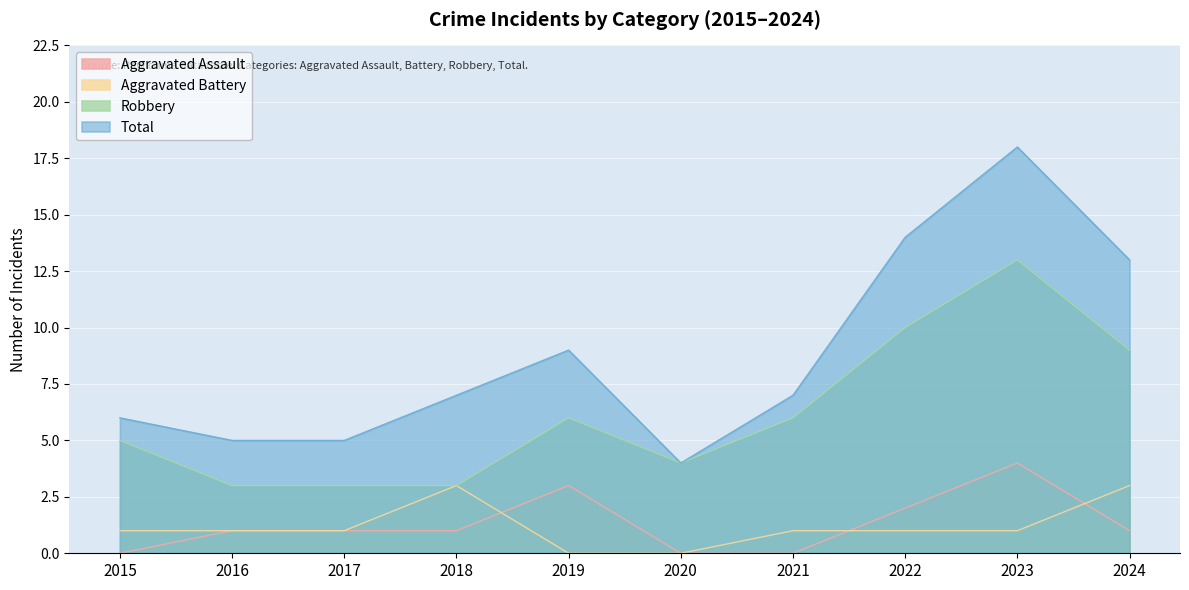

What is the value of the Robbery point at the 3rd from the left?

3